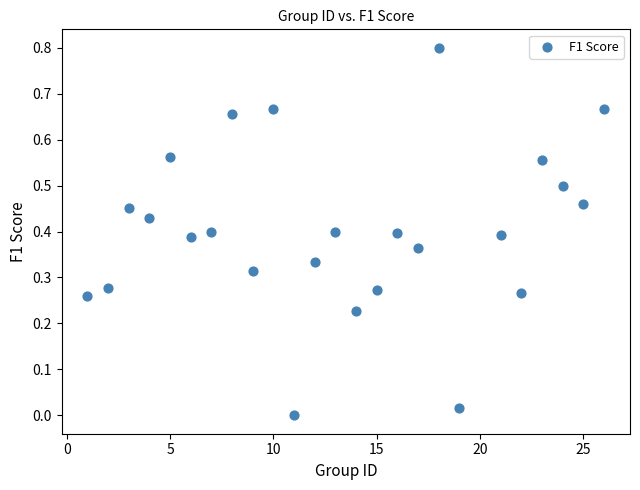

What is the range of Y values (max minus min)?

0.8